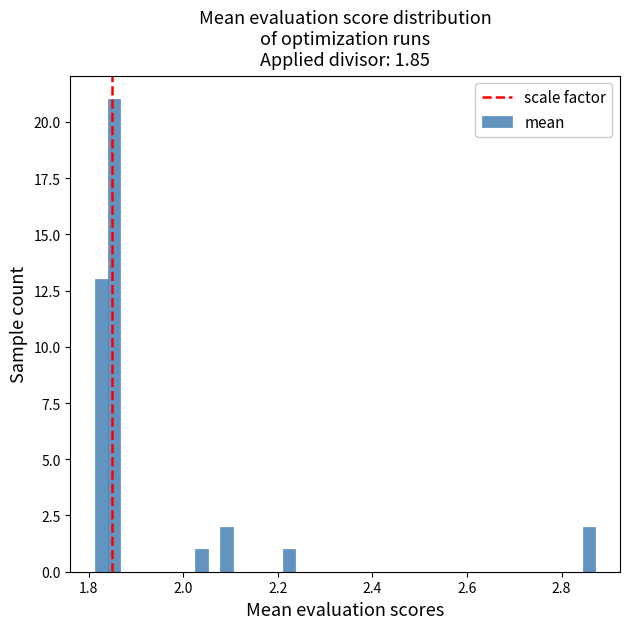

Read against the x-axis, roughly where is the centre of the tallest bar?

1.86